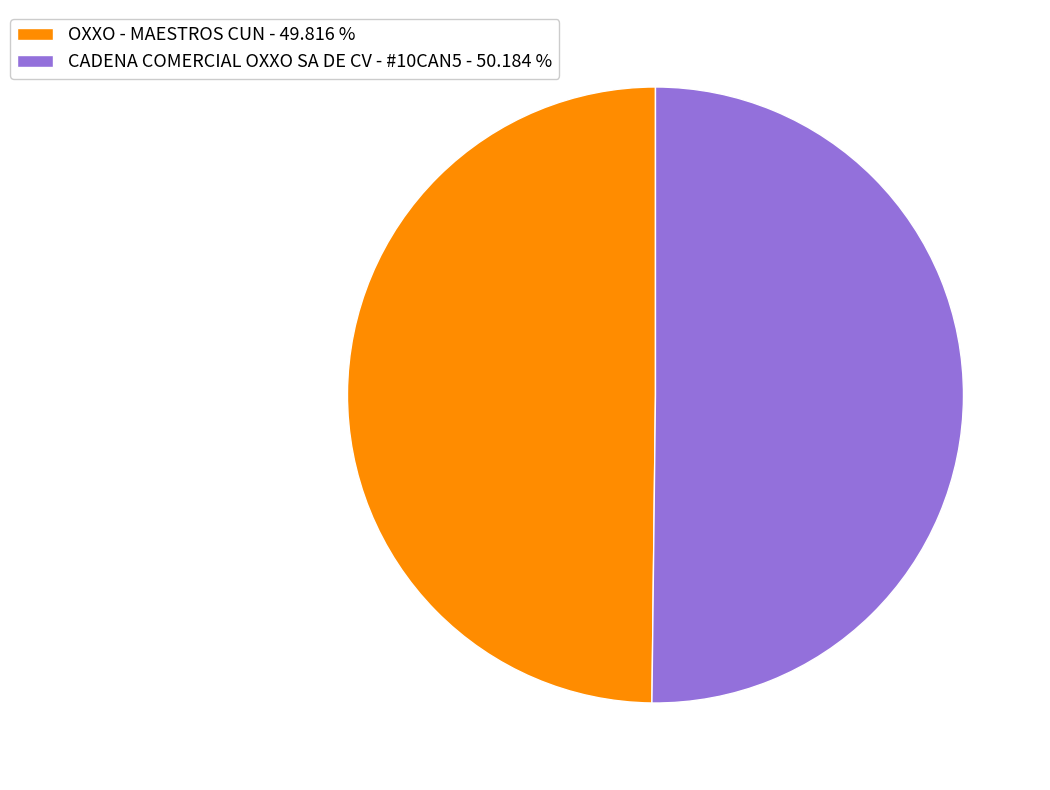

What is the ratio of the value at CADENA COMERCIAL OXXO SA DE CV - #10CAN5 - 50.184 % to the value at OXXO - MAESTROS CUN - 49.816 %?

1.0